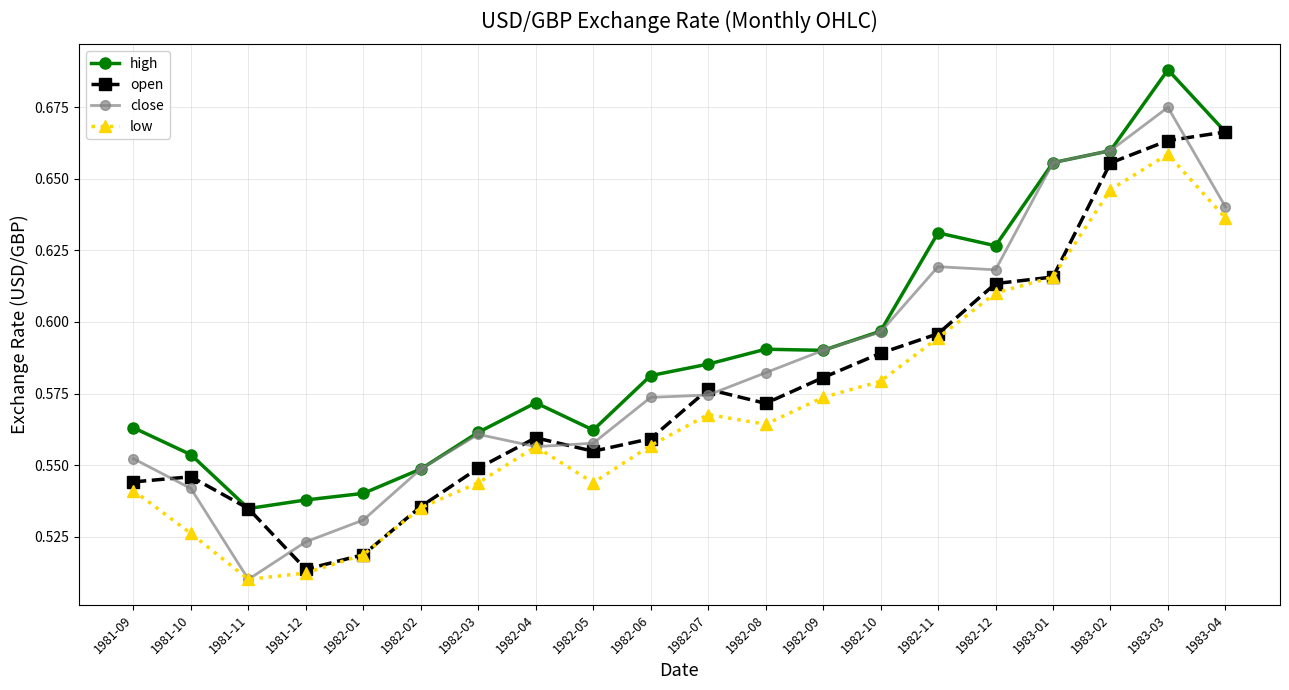

True or false: open has more than 0 interior local peaks.

True